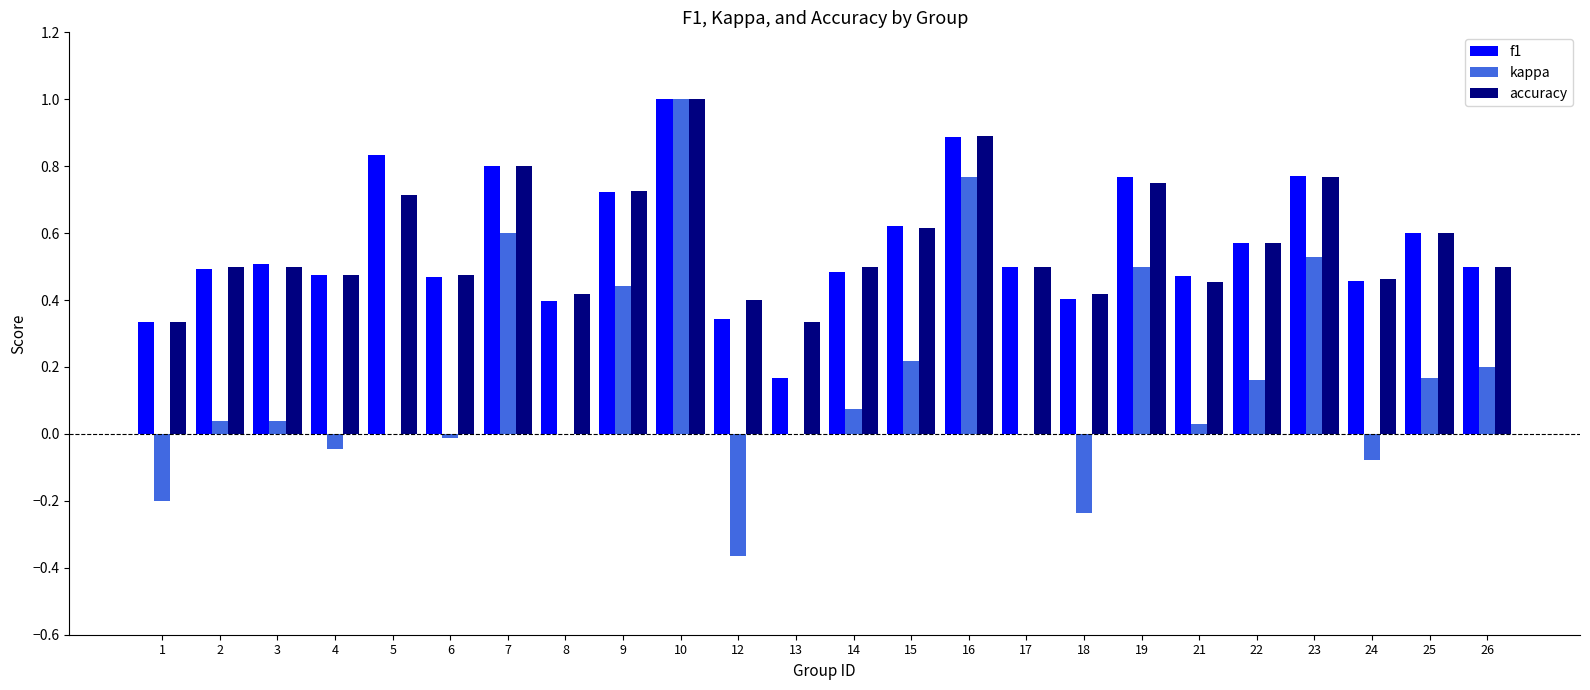

What is the sum of the f1 values at 18 and 5?

1.2